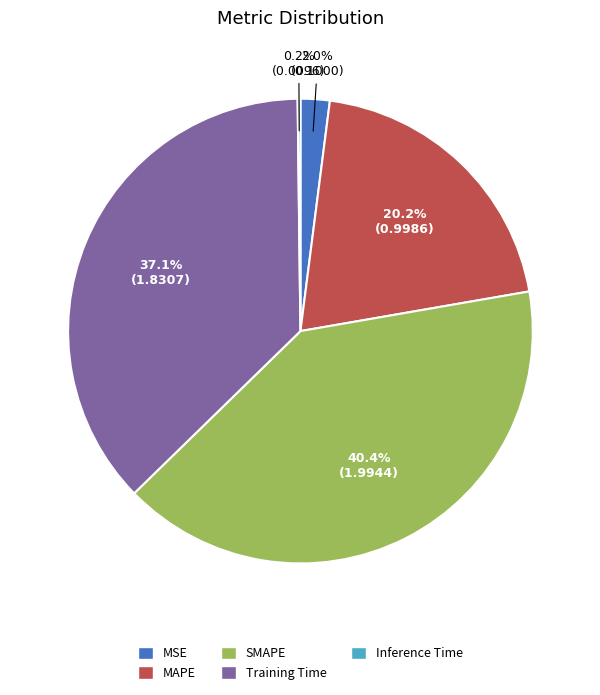

Approximately how many times larger is the value at MAPE compared to SMAPE?

0.5